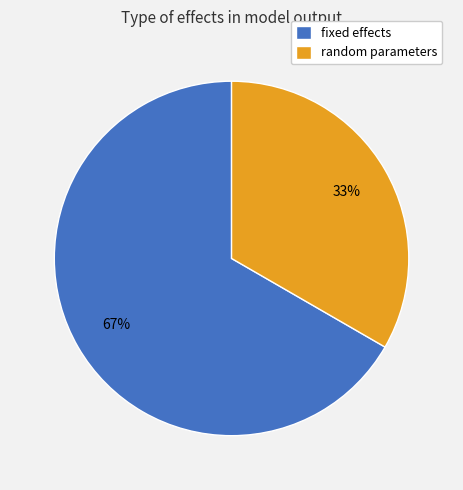

To the nearest percent, what is the combined percentage of random parameters and fixed effects?

100%